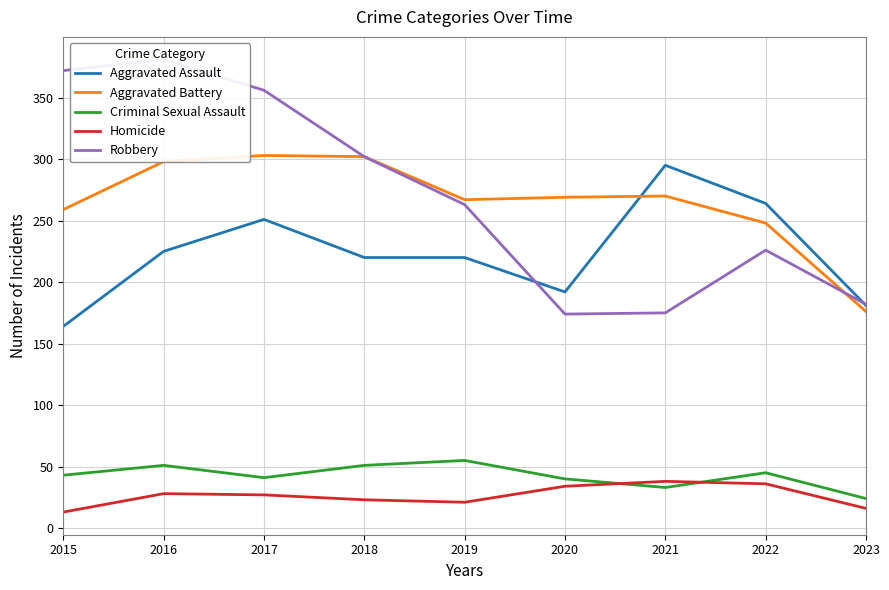

What is the minimum value for Homicide?

13